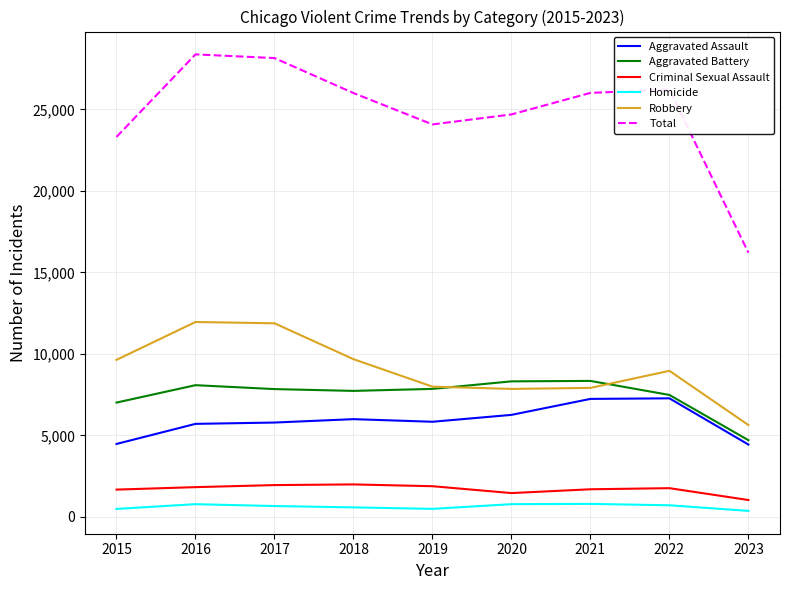

Count the number of data series in this chart.

6